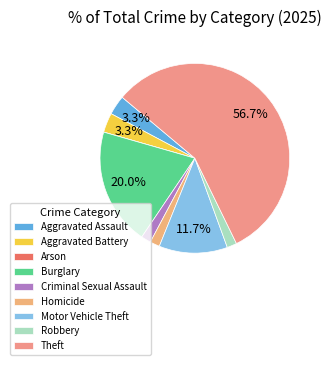

Combined, what portion of the pie is Aggravated Assault and Robbery?

5.0%